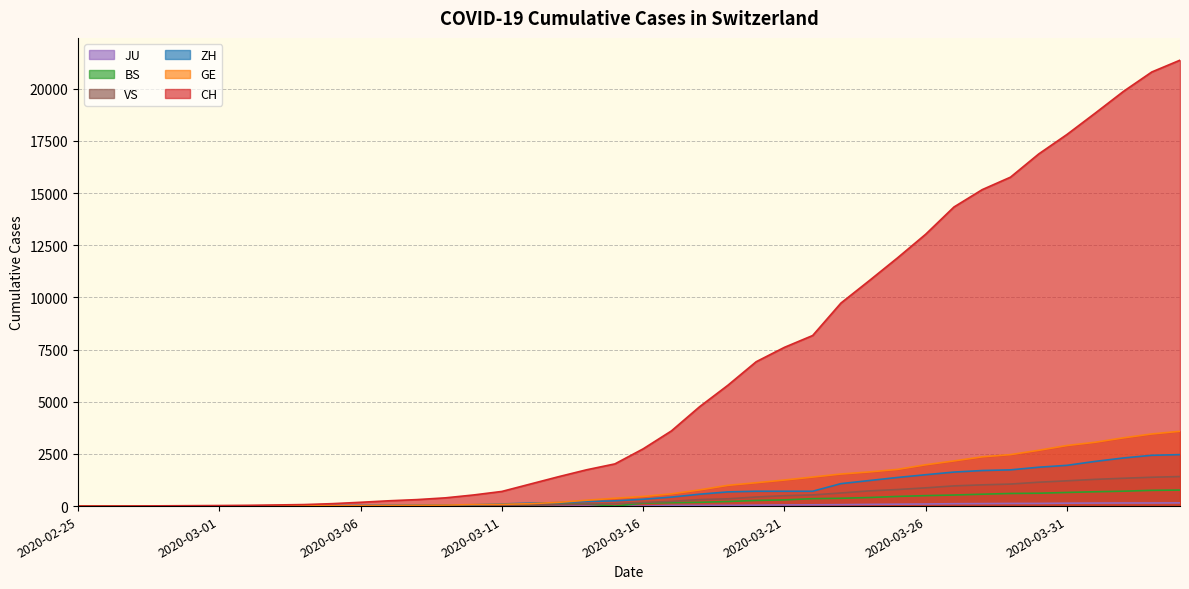

True or false: ZH and BS cross at least once.

False